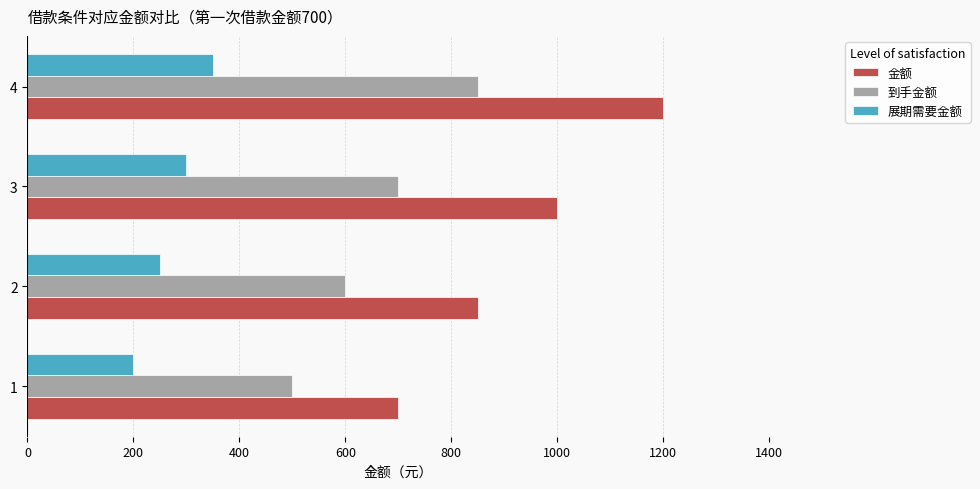

Is the value of 到手金额 at 3 greater than the value of 展期需要金额 at 3?

Yes